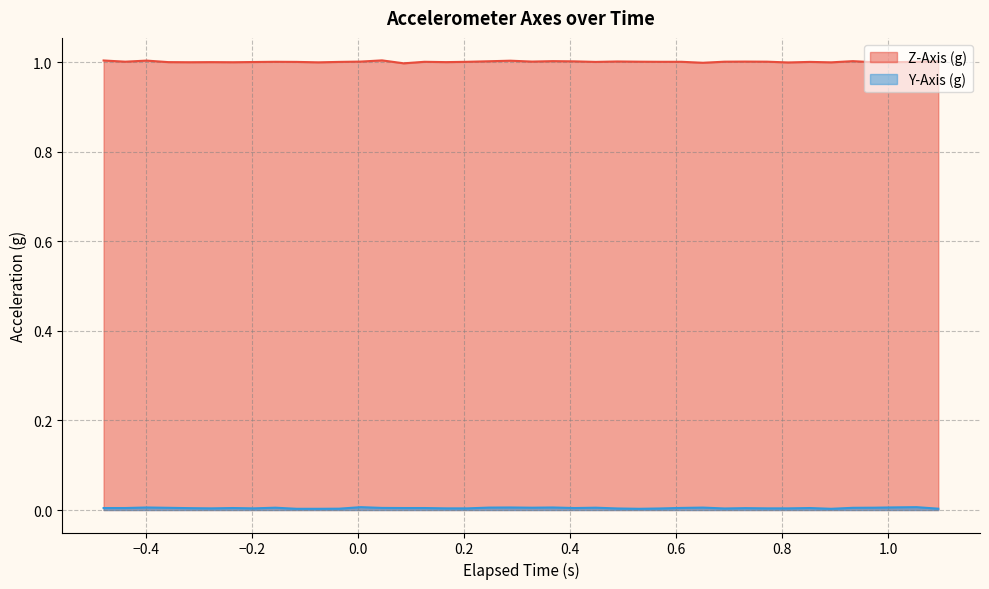

Rank the series by their average value, from highest to lowest.

Z-Axis (g), Y-Axis (g)